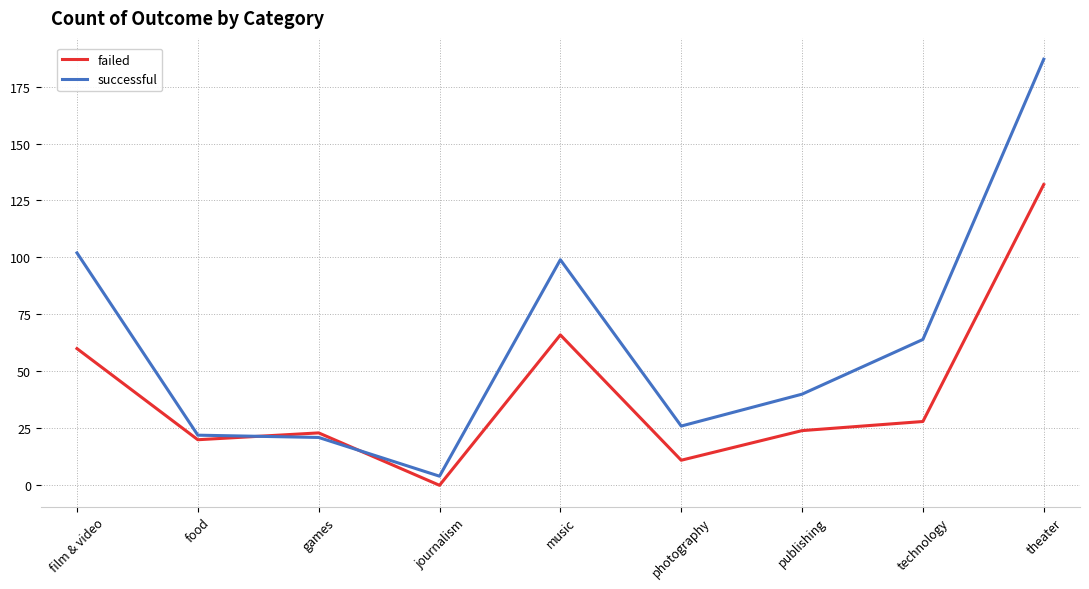

Where does the failed series first go above 24?

film & video